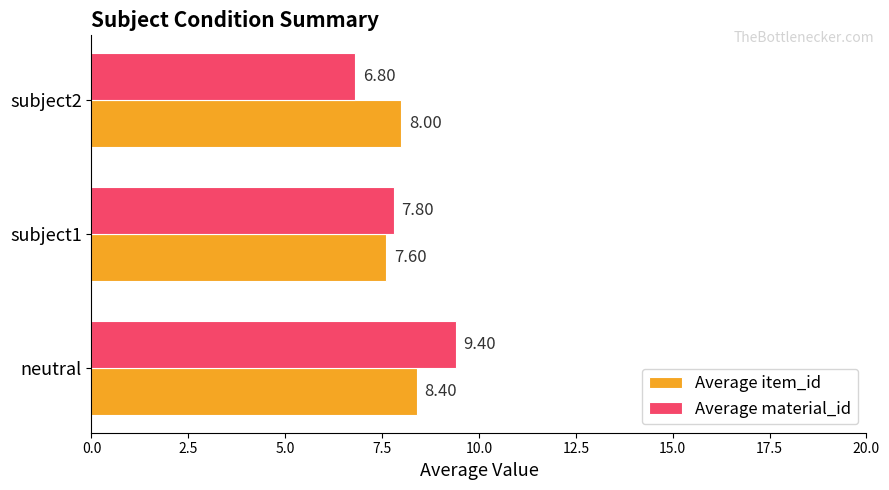

At which label is Average item_id closest to 8?

subject2